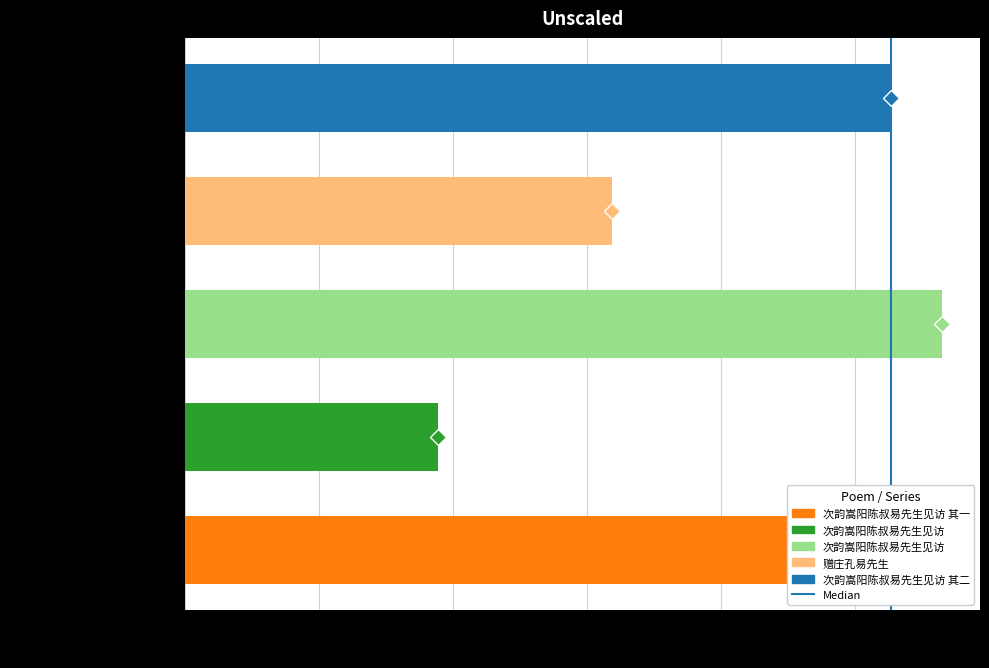

What is the change in value from 次韵嵩阳陈叔易先生见访 to 次韵嵩阳陈叔易先生见访?

+752266